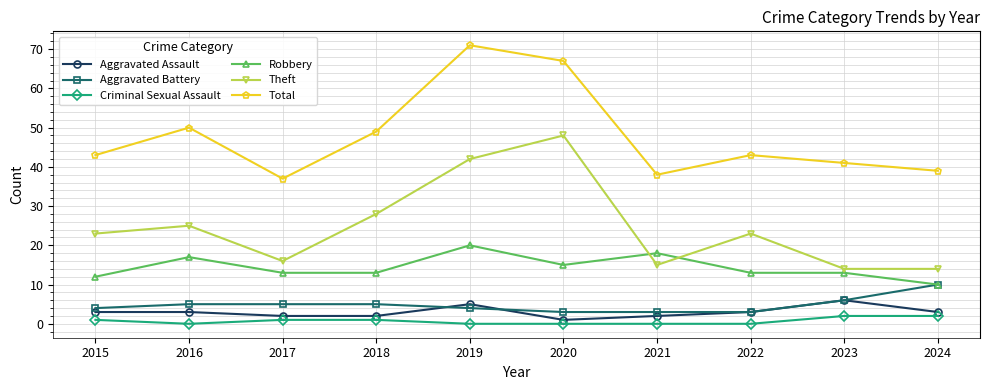

At which category is the sum across all series the highest?

2019